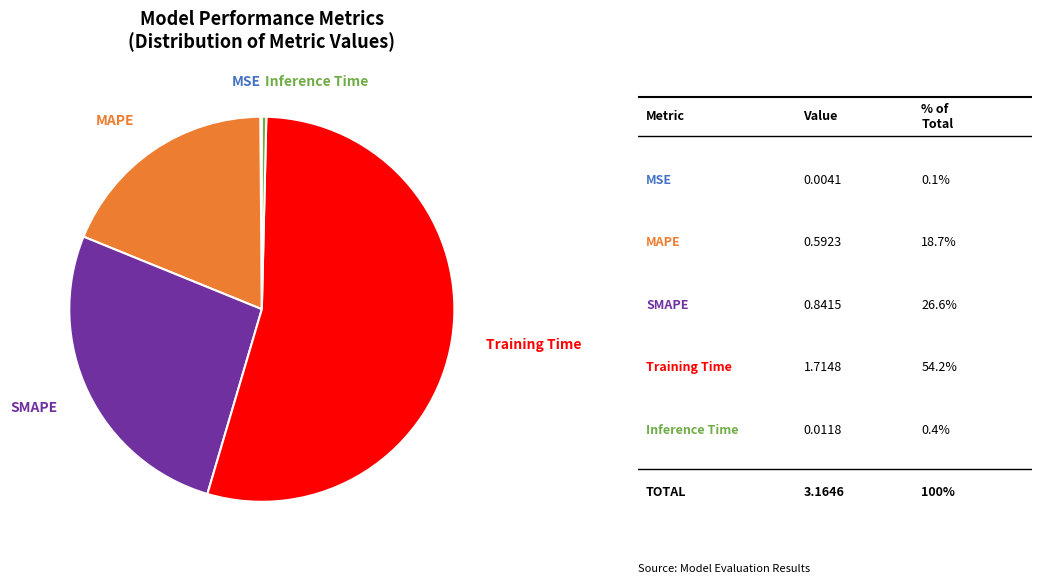

The Training Time slice represents 54% of the pie. True or false?

True